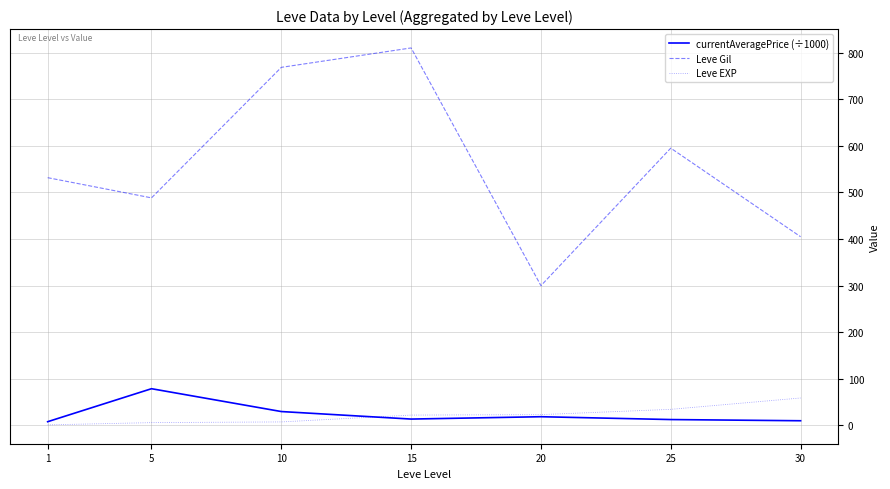

What is the approximate value of currentAveragePrice (÷1000) at 5?

78.9